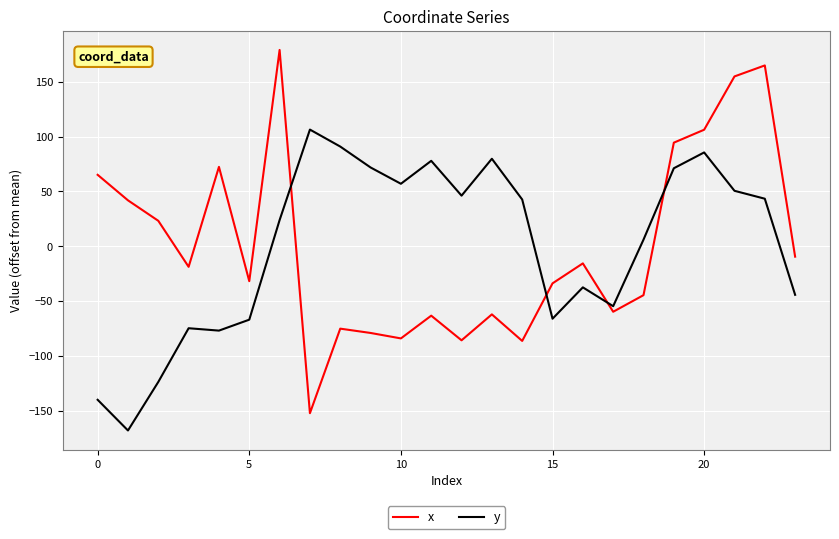

List the series in order of their peak value, highest first.

x, y